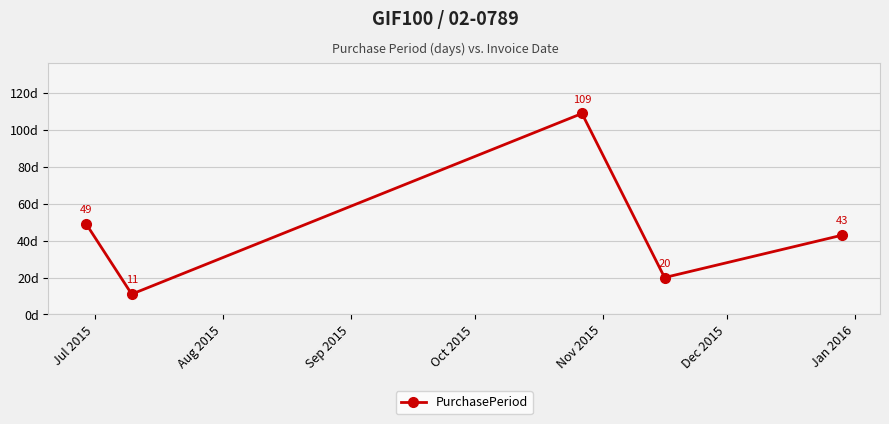

What is the minimum value shown in the chart?

11